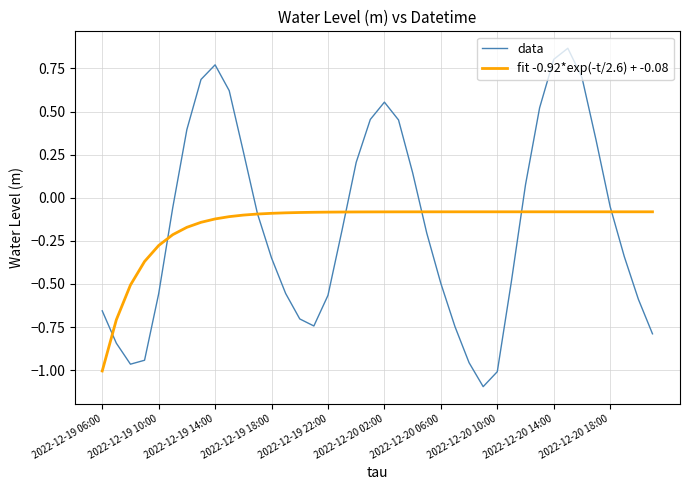

Count the number of data series in this chart.

2